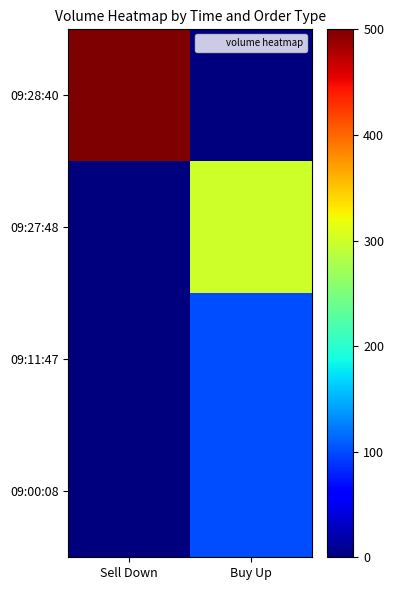

Rank the series at Buy Up from lowest to highest value.

09:28:40, 09:11:47, 09:00:08, 09:27:48